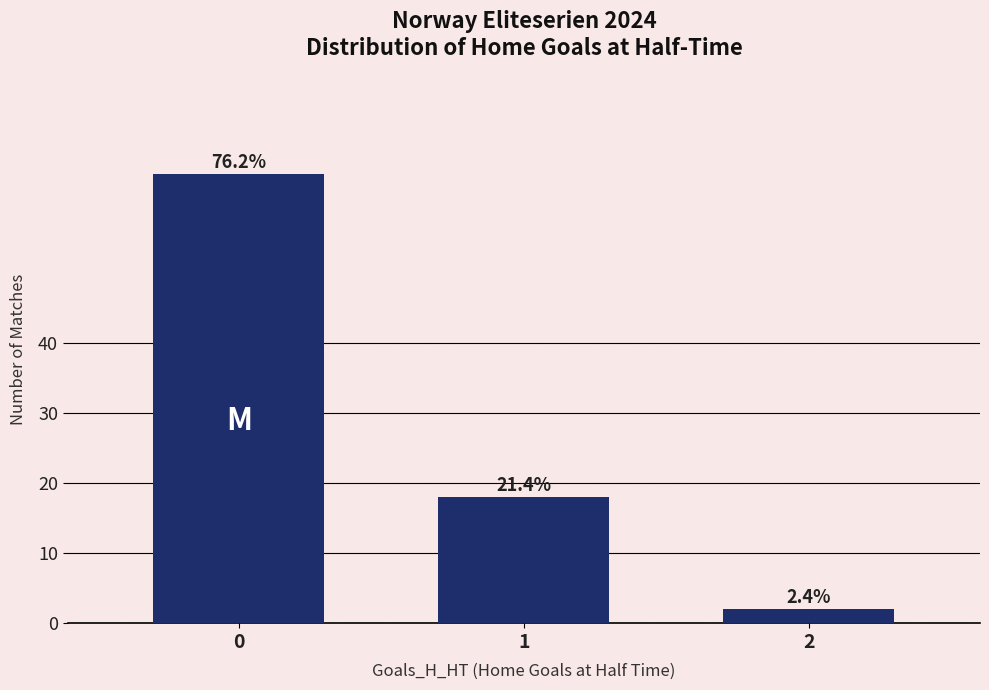

Are the bars horizontal?

No